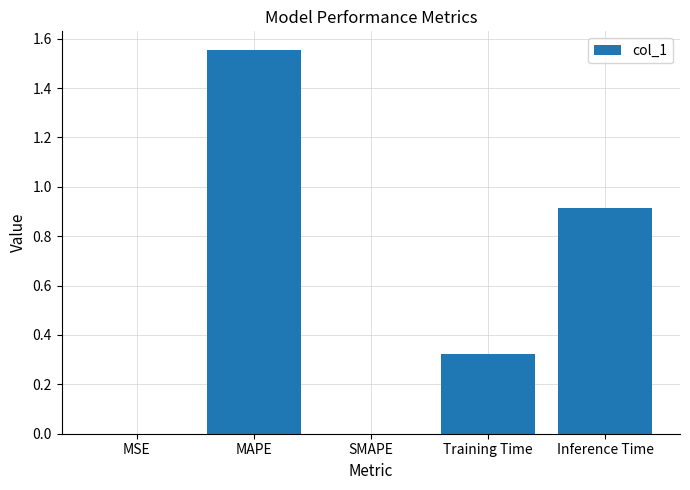

What is the sum of all values?

2.8